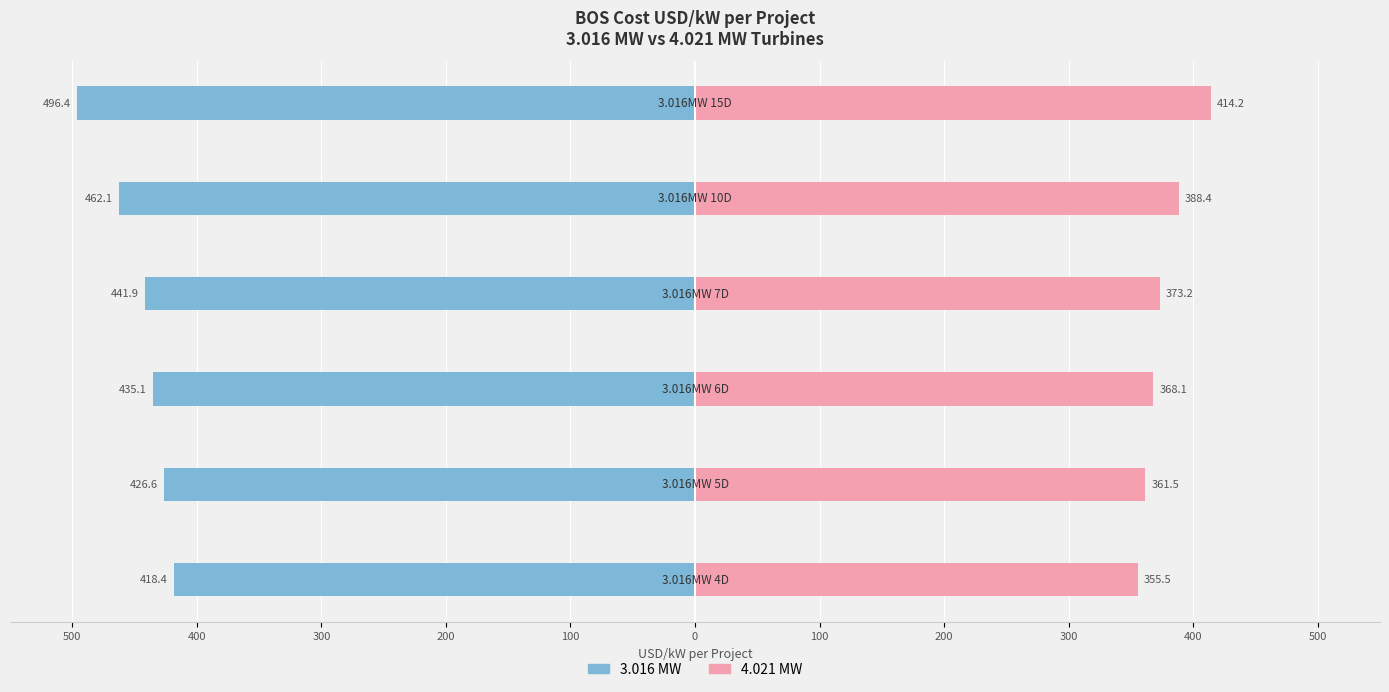

What is the sum of the 4.021 MW values at 100 and 500?

743.9